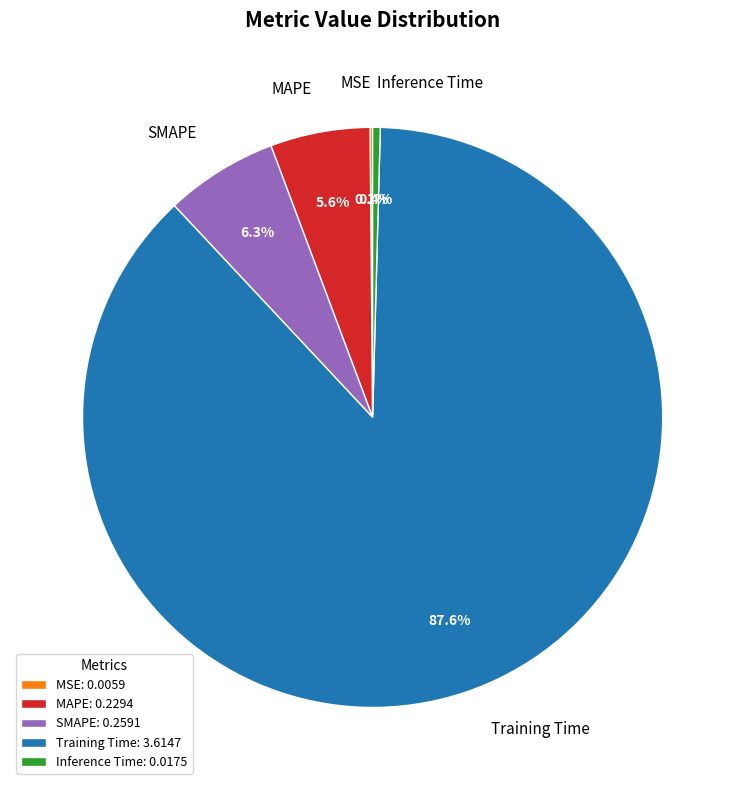

Which has a higher value, Training Time or MAPE?

Training Time